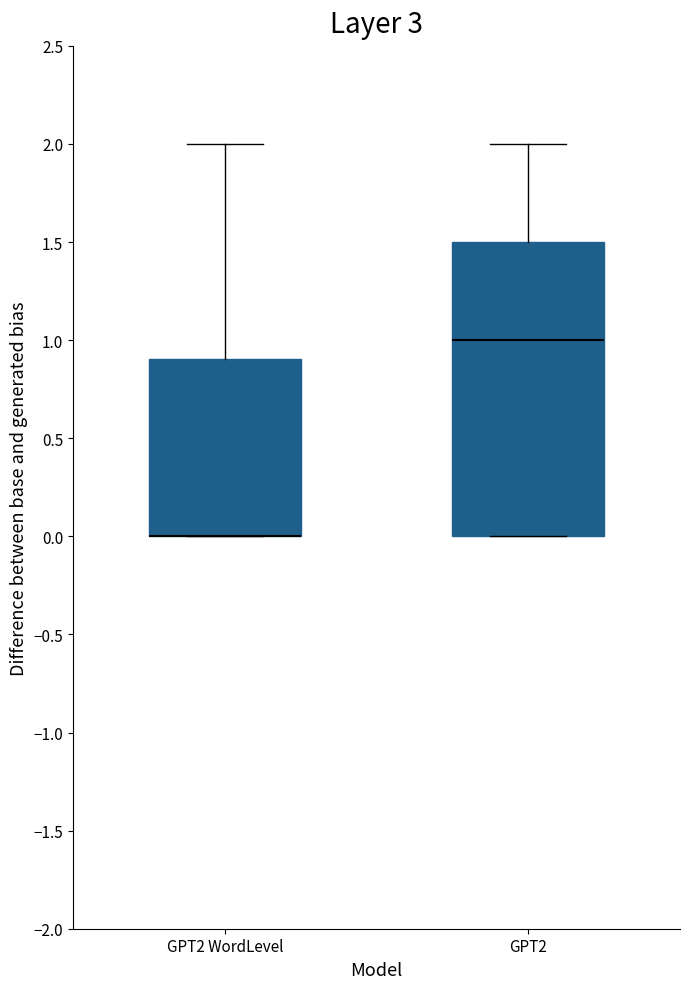

Reading left to right, read every box against the y-axis: the position of its median line, the range the box covers, and the ends of its whiskers. The values are not printed on the chart, so give them approximately, as read against the axis.

GPT2 WordLevel: median 0.0 (drawn on the box's lower edge), box 0.0 to 0.9, whiskers 0.0 to 2.0
GPT2: median 1.0, box 0.0 to 1.5, whiskers 0.0 to 2.0